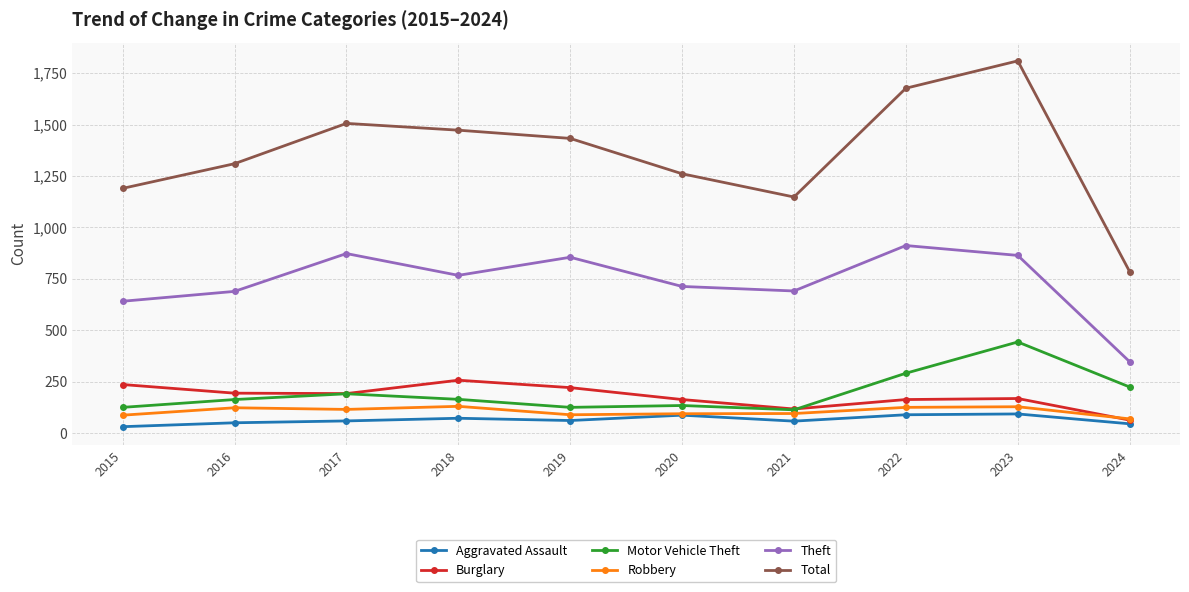

True or false: Burglary and Total cross at least once.

False